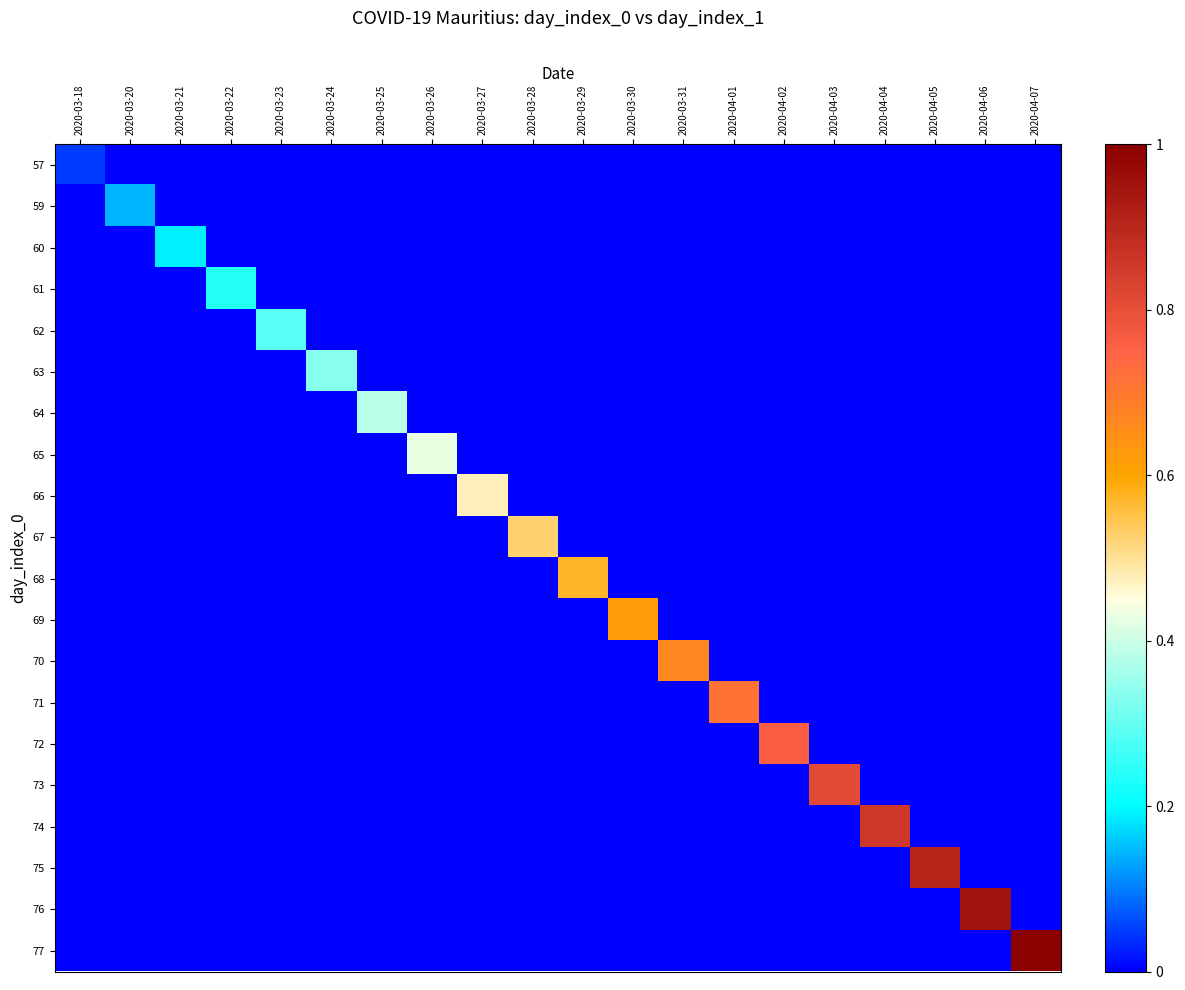

Reading right to left, transcribe all the data shown in this chart.

57: 2020-04-07=0.0	2020-04-06=0.0	2020-04-05=0.0	2020-04-04=0.0	2020-04-03=0.0	2020-04-02=0.0	2020-04-01=0.0	2020-03-31=0.0	2020-03-30=0.0	2020-03-29=0.0	2020-03-28=0.0	2020-03-27=0.0	2020-03-26=0.0	2020-03-25=0.0	2020-03-24=0.0	2020-03-23=0.0	2020-03-22=0.0	2020-03-21=0.0	2020-03-20=0.0	2020-03-18=0.0
59: 2020-04-07=0.0	2020-04-06=0.0	2020-04-05=0.0	2020-04-04=0.0	2020-04-03=0.0	2020-04-02=0.0	2020-04-01=0.0	2020-03-31=0.0	2020-03-30=0.0	2020-03-29=0.0	2020-03-28=0.0	2020-03-27=0.0	2020-03-26=0.0	2020-03-25=0.0	2020-03-24=0.0	2020-03-23=0.0	2020-03-22=0.0	2020-03-21=0.0	2020-03-20=0.1	2020-03-18=0.0
60: 2020-04-07=0.0	2020-04-06=0.0	2020-04-05=0.0	2020-04-04=0.0	2020-04-03=0.0	2020-04-02=0.0	2020-04-01=0.0	2020-03-31=0.0	2020-03-30=0.0	2020-03-29=0.0	2020-03-28=0.0	2020-03-27=0.0	2020-03-26=0.0	2020-03-25=0.0	2020-03-24=0.0	2020-03-23=0.0	2020-03-22=0.0	2020-03-21=0.2	2020-03-20=0.0	2020-03-18=0.0
61: 2020-04-07=0.0	2020-04-06=0.0	2020-04-05=0.0	2020-04-04=0.0	2020-04-03=0.0	2020-04-02=0.0	2020-04-01=0.0	2020-03-31=0.0	2020-03-30=0.0	2020-03-29=0.0	2020-03-28=0.0	2020-03-27=0.0	2020-03-26=0.0	2020-03-25=0.0	2020-03-24=0.0	2020-03-23=0.0	2020-03-22=0.2	2020-03-21=0.0	2020-03-20=0.0	2020-03-18=0.0
62: 2020-04-07=0.0	2020-04-06=0.0	2020-04-05=0.0	2020-04-04=0.0	2020-04-03=0.0	2020-04-02=0.0	2020-04-01=0.0	2020-03-31=0.0	2020-03-30=0.0	2020-03-29=0.0	2020-03-28=0.0	2020-03-27=0.0	2020-03-26=0.0	2020-03-25=0.0	2020-03-24=0.0	2020-03-23=0.3	2020-03-22=0.0	2020-03-21=0.0	2020-03-20=0.0	2020-03-18=0.0
63: 2020-04-07=0.0	2020-04-06=0.0	2020-04-05=0.0	2020-04-04=0.0	2020-04-03=0.0	2020-04-02=0.0	2020-04-01=0.0	2020-03-31=0.0	2020-03-30=0.0	2020-03-29=0.0	2020-03-28=0.0	2020-03-27=0.0	2020-03-26=0.0	2020-03-25=0.0	2020-03-24=0.3	2020-03-23=0.0	2020-03-22=0.0	2020-03-21=0.0	2020-03-20=0.0	2020-03-18=0.0
64: 2020-04-07=0.0	2020-04-06=0.0	2020-04-05=0.0	2020-04-04=0.0	2020-04-03=0.0	2020-04-02=0.0	2020-04-01=0.0	2020-03-31=0.0	2020-03-30=0.0	2020-03-29=0.0	2020-03-28=0.0	2020-03-27=0.0	2020-03-26=0.0	2020-03-25=0.4	2020-03-24=0.0	2020-03-23=0.0	2020-03-22=0.0	2020-03-21=0.0	2020-03-20=0.0	2020-03-18=0.0
65: 2020-04-07=0.0	2020-04-06=0.0	2020-04-05=0.0	2020-04-04=0.0	2020-04-03=0.0	2020-04-02=0.0	2020-04-01=0.0	2020-03-31=0.0	2020-03-30=0.0	2020-03-29=0.0	2020-03-28=0.0	2020-03-27=0.0	2020-03-26=0.4	2020-03-25=0.0	2020-03-24=0.0	2020-03-23=0.0	2020-03-22=0.0	2020-03-21=0.0	2020-03-20=0.0	2020-03-18=0.0
66: 2020-04-07=0.0	2020-04-06=0.0	2020-04-05=0.0	2020-04-04=0.0	2020-04-03=0.0	2020-04-02=0.0	2020-04-01=0.0	2020-03-31=0.0	2020-03-30=0.0	2020-03-29=0.0	2020-03-28=0.0	2020-03-27=0.5	2020-03-26=0.0	2020-03-25=0.0	2020-03-24=0.0	2020-03-23=0.0	2020-03-22=0.0	2020-03-21=0.0	2020-03-20=0.0	2020-03-18=0.0
67: 2020-04-07=0.0	2020-04-06=0.0	2020-04-05=0.0	2020-04-04=0.0	2020-04-03=0.0	2020-04-02=0.0	2020-04-01=0.0	2020-03-31=0.0	2020-03-30=0.0	2020-03-29=0.0	2020-03-28=0.5	2020-03-27=0.0	2020-03-26=0.0	2020-03-25=0.0	2020-03-24=0.0	2020-03-23=0.0	2020-03-22=0.0	2020-03-21=0.0	2020-03-20=0.0	2020-03-18=0.0
68: 2020-04-07=0.0	2020-04-06=0.0	2020-04-05=0.0	2020-04-04=0.0	2020-04-03=0.0	2020-04-02=0.0	2020-04-01=0.0	2020-03-31=0.0	2020-03-30=0.0	2020-03-29=0.6	2020-03-28=0.0	2020-03-27=0.0	2020-03-26=0.0	2020-03-25=0.0	2020-03-24=0.0	2020-03-23=0.0	2020-03-22=0.0	2020-03-21=0.0	2020-03-20=0.0	2020-03-18=0.0
69: 2020-04-07=0.0	2020-04-06=0.0	2020-04-05=0.0	2020-04-04=0.0	2020-04-03=0.0	2020-04-02=0.0	2020-04-01=0.0	2020-03-31=0.0	2020-03-30=0.6	2020-03-29=0.0	2020-03-28=0.0	2020-03-27=0.0	2020-03-26=0.0	2020-03-25=0.0	2020-03-24=0.0	2020-03-23=0.0	2020-03-22=0.0	2020-03-21=0.0	2020-03-20=0.0	2020-03-18=0.0
70: 2020-04-07=0.0	2020-04-06=0.0	2020-04-05=0.0	2020-04-04=0.0	2020-04-03=0.0	2020-04-02=0.0	2020-04-01=0.0	2020-03-31=0.7	2020-03-30=0.0	2020-03-29=0.0	2020-03-28=0.0	2020-03-27=0.0	2020-03-26=0.0	2020-03-25=0.0	2020-03-24=0.0	2020-03-23=0.0	2020-03-22=0.0	2020-03-21=0.0	2020-03-20=0.0	2020-03-18=0.0
71: 2020-04-07=0.0	2020-04-06=0.0	2020-04-05=0.0	2020-04-04=0.0	2020-04-03=0.0	2020-04-02=0.0	2020-04-01=0.7	2020-03-31=0.0	2020-03-30=0.0	2020-03-29=0.0	2020-03-28=0.0	2020-03-27=0.0	2020-03-26=0.0	2020-03-25=0.0	2020-03-24=0.0	2020-03-23=0.0	2020-03-22=0.0	2020-03-21=0.0	2020-03-20=0.0	2020-03-18=0.0
72: 2020-04-07=0.0	2020-04-06=0.0	2020-04-05=0.0	2020-04-04=0.0	2020-04-03=0.0	2020-04-02=0.8	2020-04-01=0.0	2020-03-31=0.0	2020-03-30=0.0	2020-03-29=0.0	2020-03-28=0.0	2020-03-27=0.0	2020-03-26=0.0	2020-03-25=0.0	2020-03-24=0.0	2020-03-23=0.0	2020-03-22=0.0	2020-03-21=0.0	2020-03-20=0.0	2020-03-18=0.0
73: 2020-04-07=0.0	2020-04-06=0.0	2020-04-05=0.0	2020-04-04=0.0	2020-04-03=0.8	2020-04-02=0.0	2020-04-01=0.0	2020-03-31=0.0	2020-03-30=0.0	2020-03-29=0.0	2020-03-28=0.0	2020-03-27=0.0	2020-03-26=0.0	2020-03-25=0.0	2020-03-24=0.0	2020-03-23=0.0	2020-03-22=0.0	2020-03-21=0.0	2020-03-20=0.0	2020-03-18=0.0
74: 2020-04-07=0.0	2020-04-06=0.0	2020-04-05=0.0	2020-04-04=0.9	2020-04-03=0.0	2020-04-02=0.0	2020-04-01=0.0	2020-03-31=0.0	2020-03-30=0.0	2020-03-29=0.0	2020-03-28=0.0	2020-03-27=0.0	2020-03-26=0.0	2020-03-25=0.0	2020-03-24=0.0	2020-03-23=0.0	2020-03-22=0.0	2020-03-21=0.0	2020-03-20=0.0	2020-03-18=0.0
75: 2020-04-07=0.0	2020-04-06=0.0	2020-04-05=0.9	2020-04-04=0.0	2020-04-03=0.0	2020-04-02=0.0	2020-04-01=0.0	2020-03-31=0.0	2020-03-30=0.0	2020-03-29=0.0	2020-03-28=0.0	2020-03-27=0.0	2020-03-26=0.0	2020-03-25=0.0	2020-03-24=0.0	2020-03-23=0.0	2020-03-22=0.0	2020-03-21=0.0	2020-03-20=0.0	2020-03-18=0.0
76: 2020-04-07=0.0	2020-04-06=1.0	2020-04-05=0.0	2020-04-04=0.0	2020-04-03=0.0	2020-04-02=0.0	2020-04-01=0.0	2020-03-31=0.0	2020-03-30=0.0	2020-03-29=0.0	2020-03-28=0.0	2020-03-27=0.0	2020-03-26=0.0	2020-03-25=0.0	2020-03-24=0.0	2020-03-23=0.0	2020-03-22=0.0	2020-03-21=0.0	2020-03-20=0.0	2020-03-18=0.0
77: 2020-04-07=1.0	2020-04-06=0.0	2020-04-05=0.0	2020-04-04=0.0	2020-04-03=0.0	2020-04-02=0.0	2020-04-01=0.0	2020-03-31=0.0	2020-03-30=0.0	2020-03-29=0.0	2020-03-28=0.0	2020-03-27=0.0	2020-03-26=0.0	2020-03-25=0.0	2020-03-24=0.0	2020-03-23=0.0	2020-03-22=0.0	2020-03-21=0.0	2020-03-20=0.0	2020-03-18=0.0